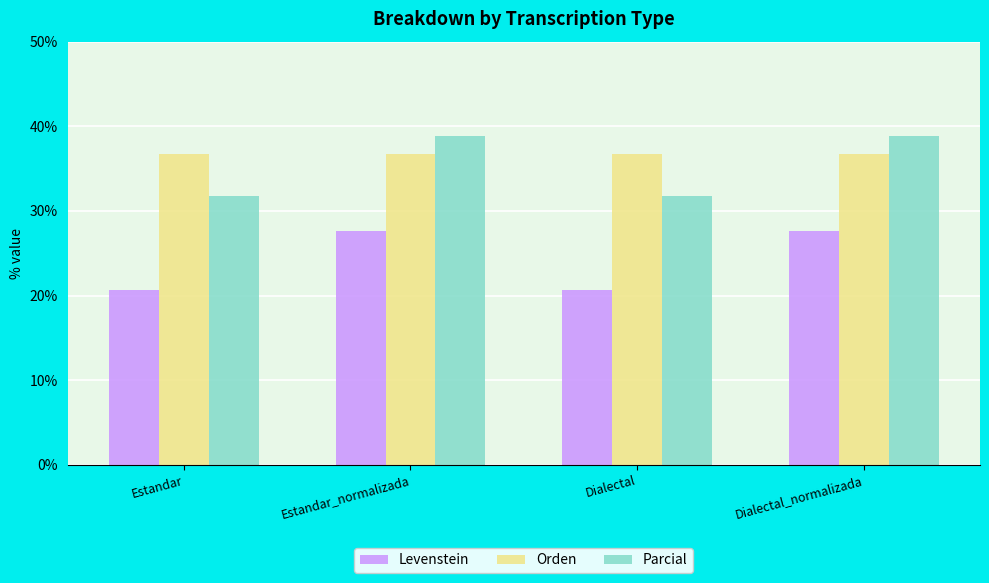

Between Estandar_normalizada and Dialectal, which series saw the biggest shift?

Parcial